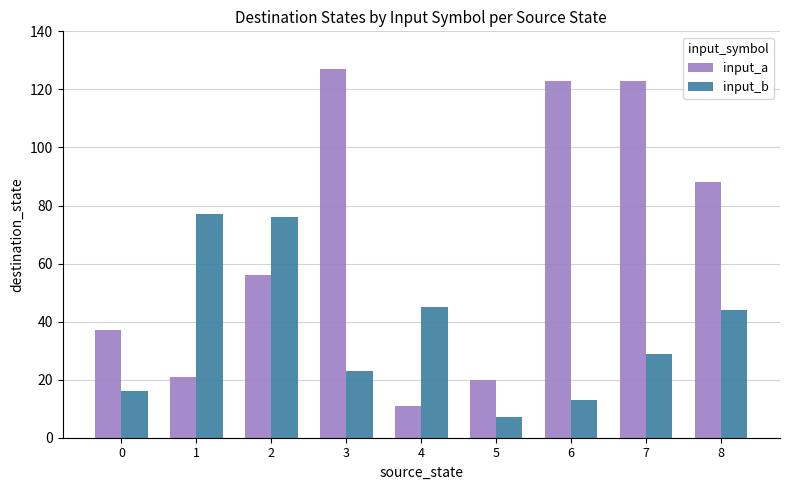

What is the total value across all series at 6?

136